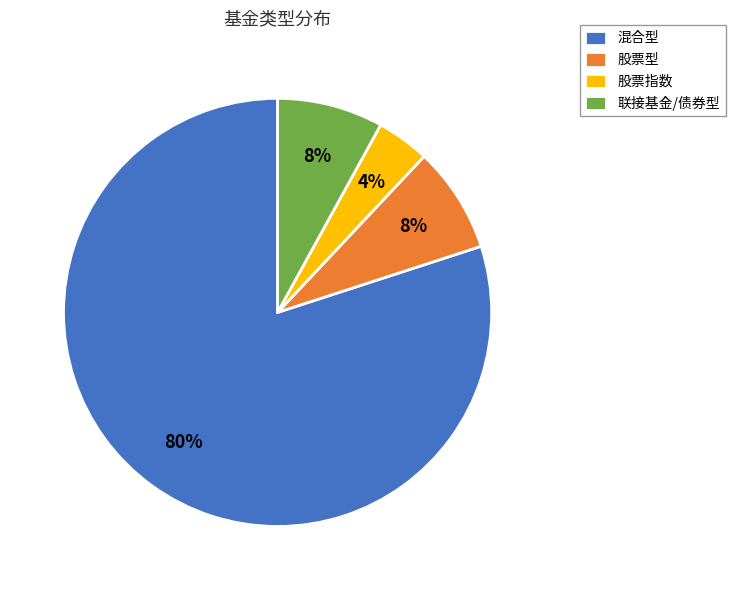

Is it true that 股票指数 is 14% of the pie?

False